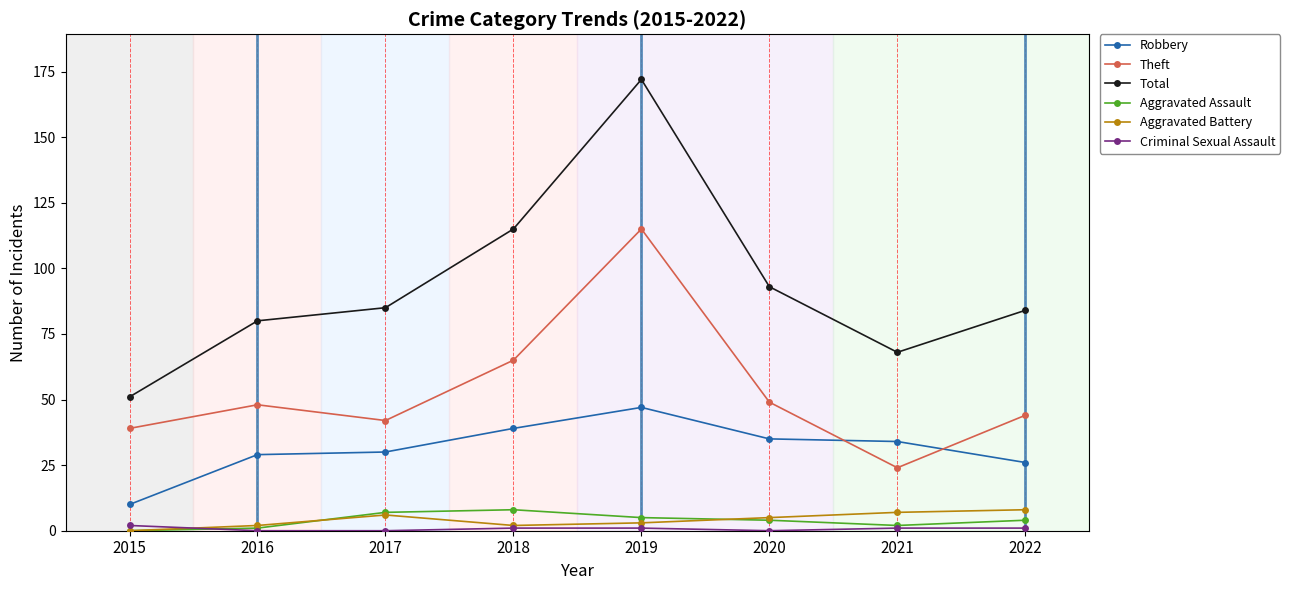

At how many categories does at least one series exceed 0?

8